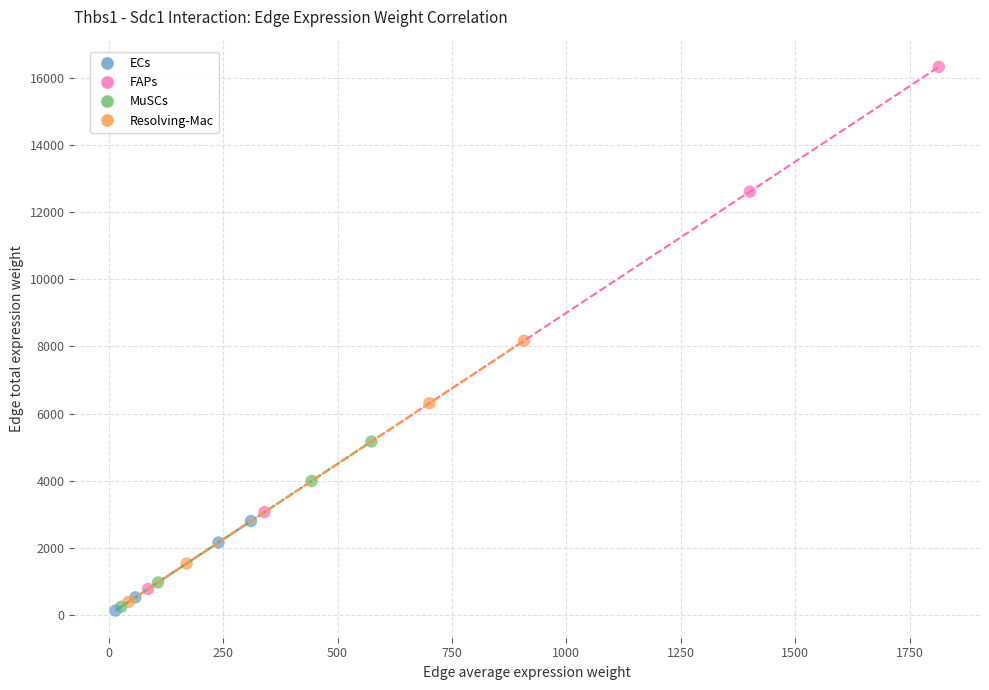

Which series reaches the maximum Y coordinate?

FAPs